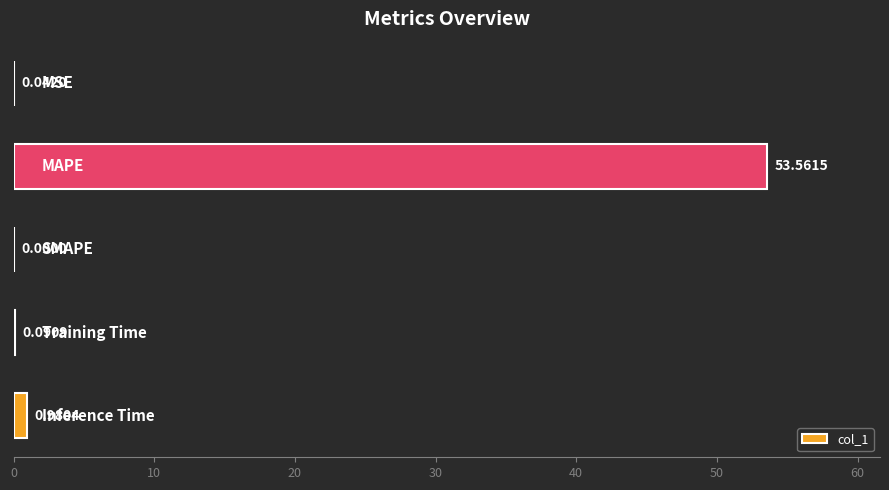

What is the sum of all values?

54.7